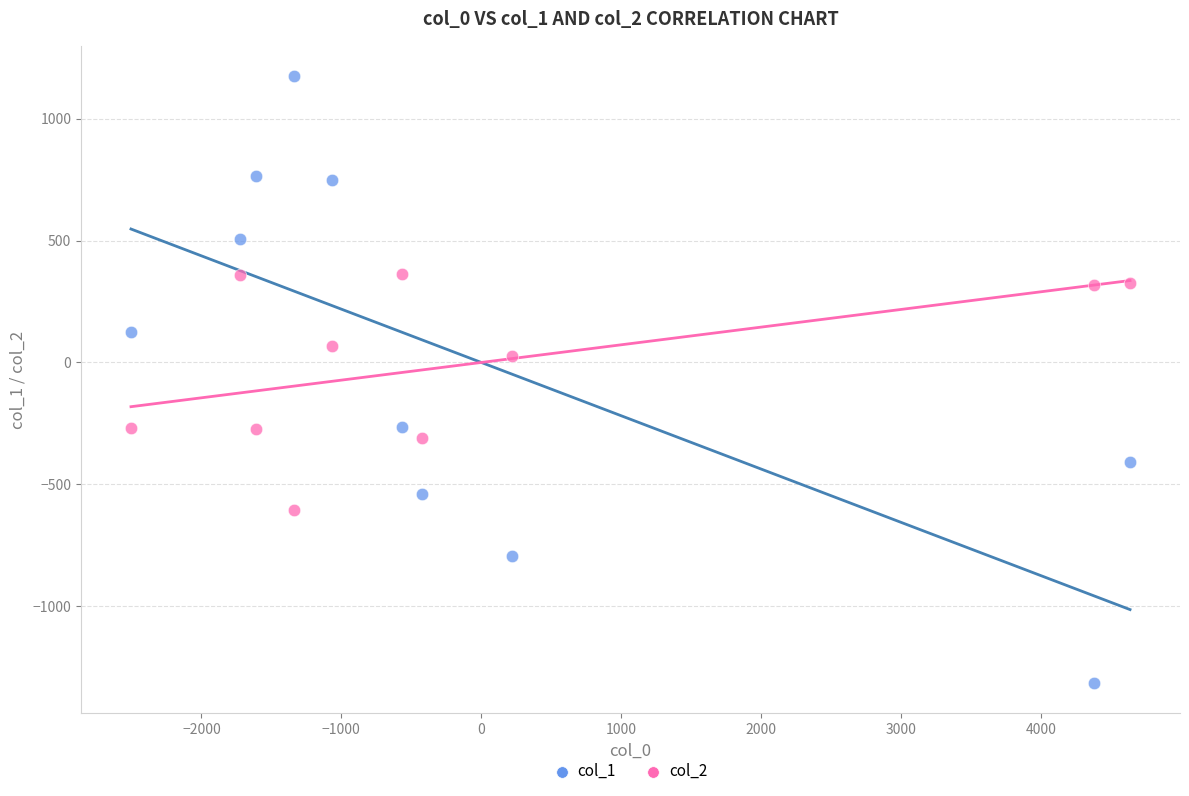

Which series has the widest spread of Y values?

col_1